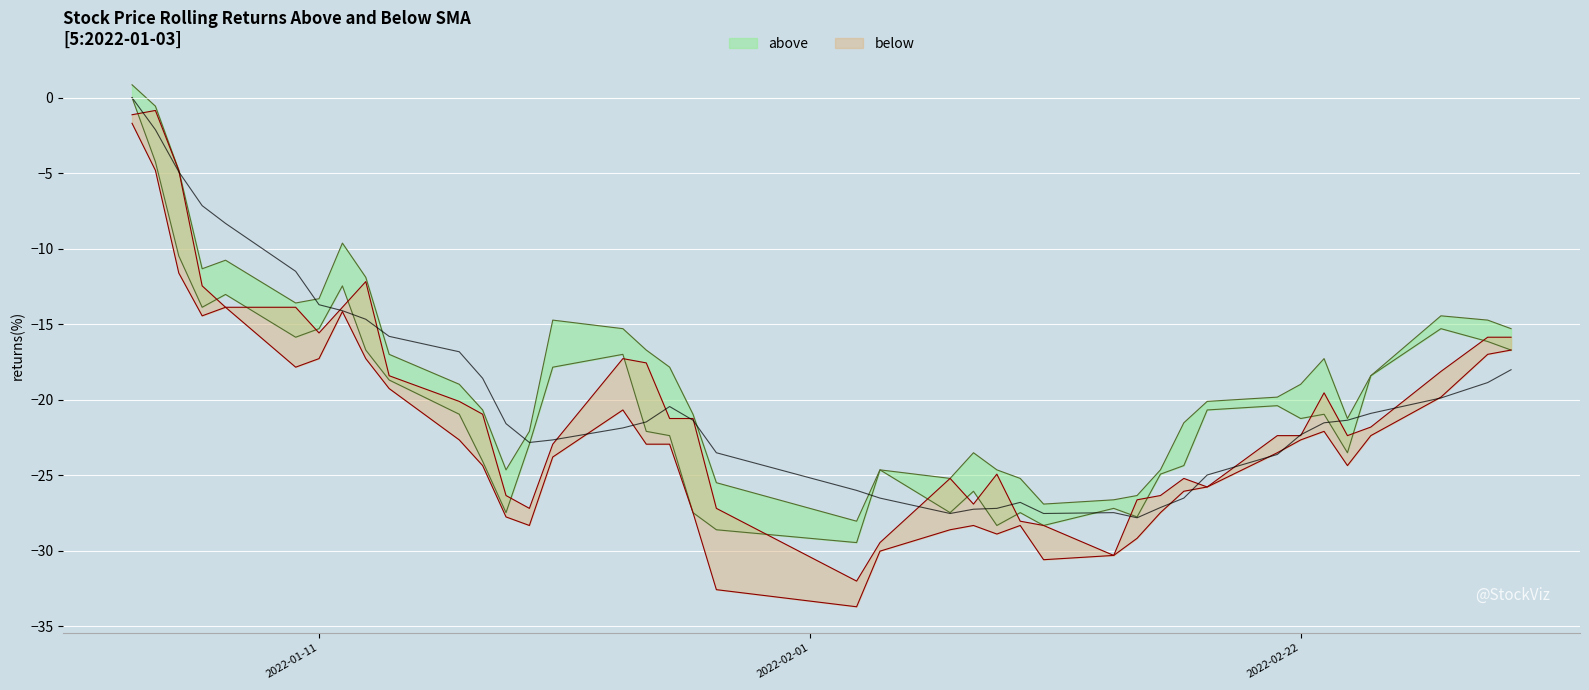

What is the smallest value displayed?

-33.7